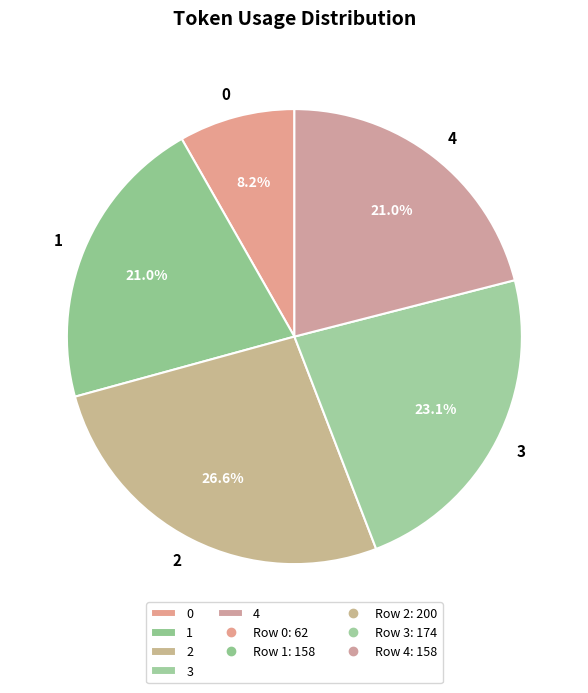

What is the total percentage of 1 and 4?

42.0%